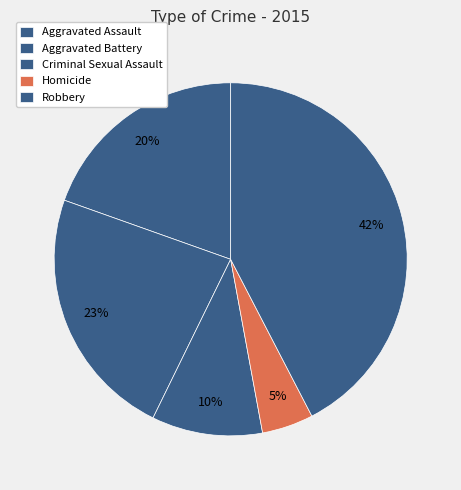

What percentage is the Robbery slice, to the nearest percent?

42%